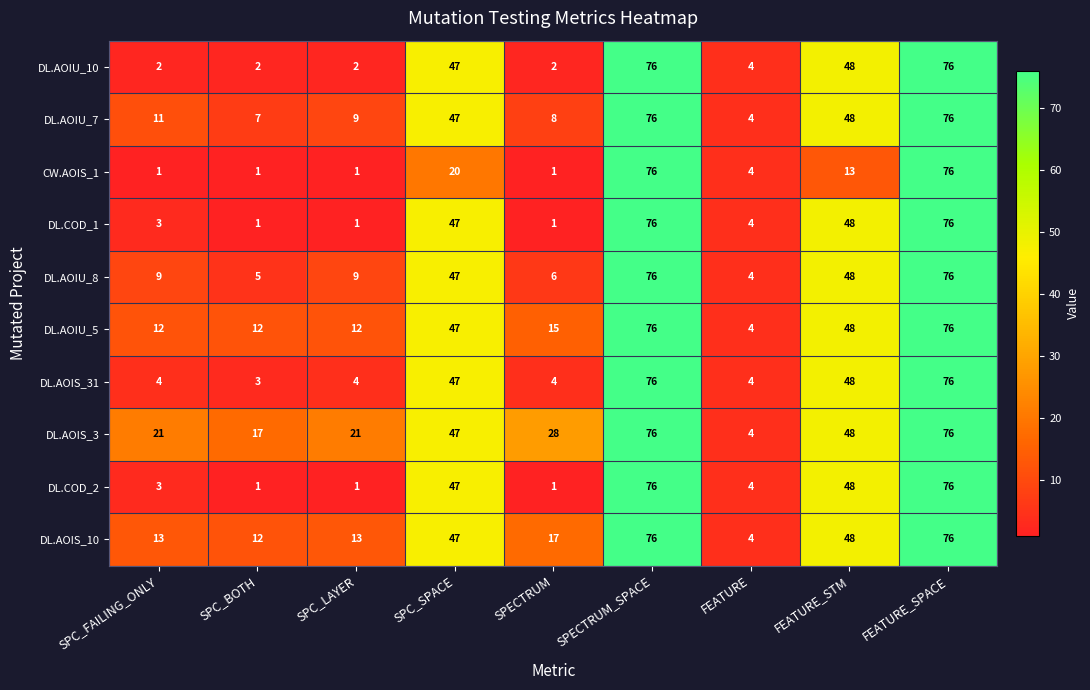

What is the total value across all series at FEATURE_SPACE?

760